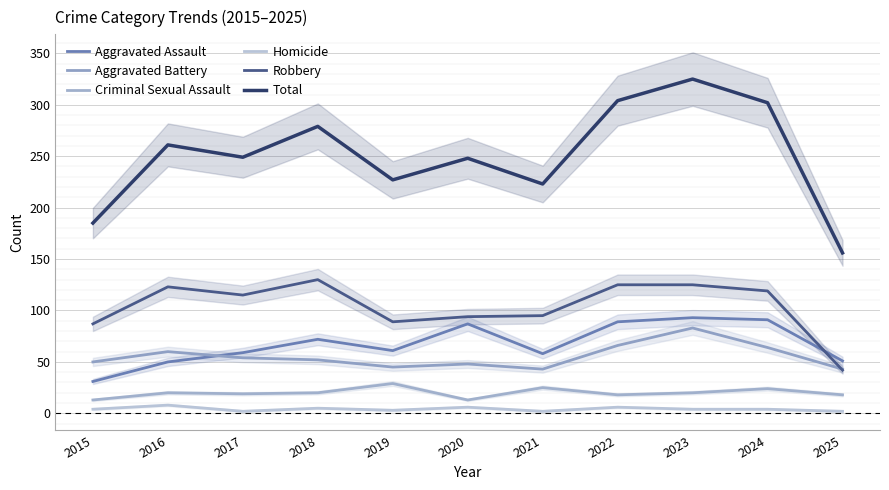

Count the Homicide values in the range 2 to 6.

10